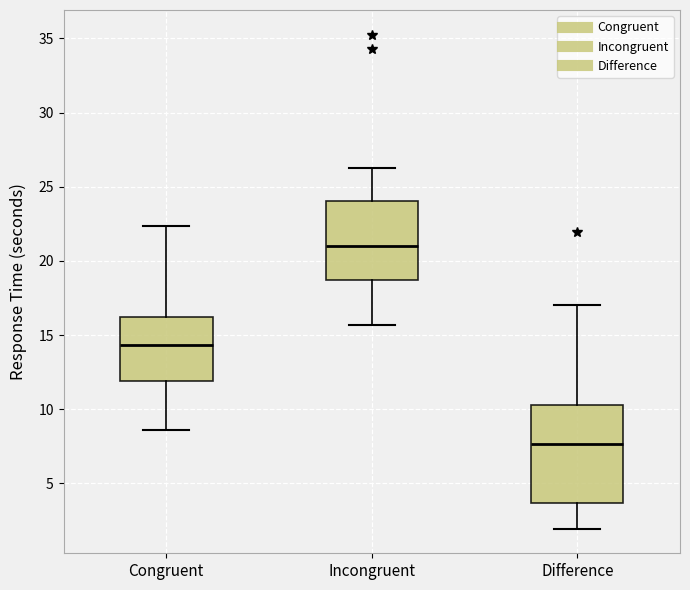

Which box is the tallest, from its lower edge to its upper edge?

Difference